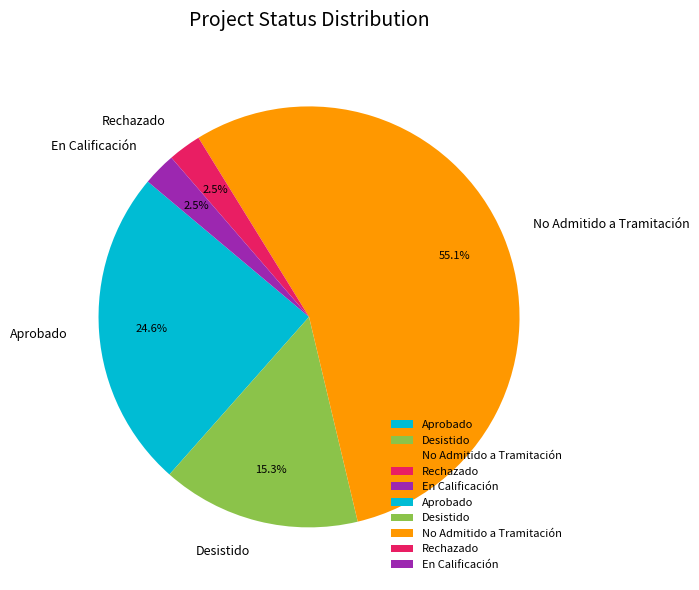

To the nearest percent, what is the average slice percentage?

20%